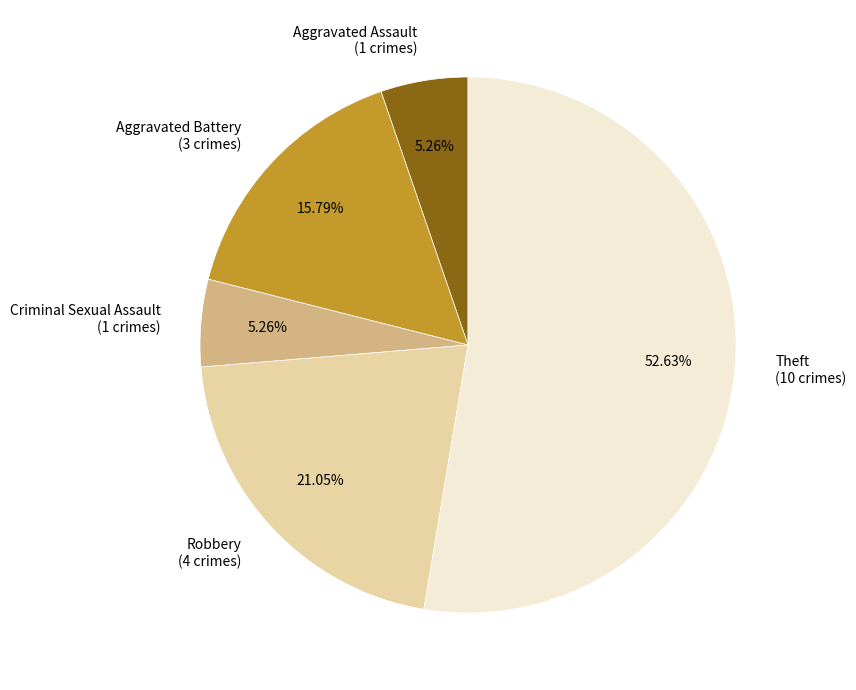

Does Theft (10 crimes) represent more than half of the total?

Yes